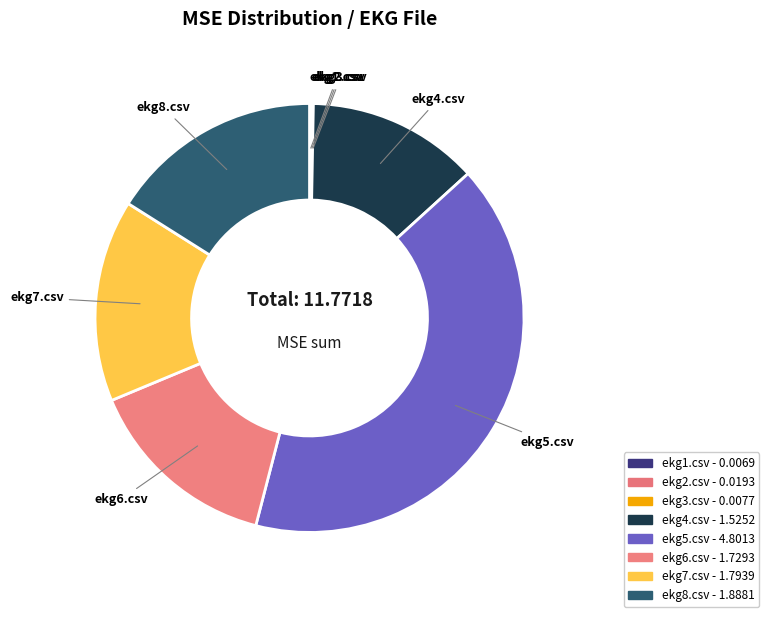

Rank the categories by value from lowest to highest.

ekg1.csv, ekg3.csv, ekg2.csv, ekg4.csv, ekg6.csv, ekg7.csv, ekg8.csv, ekg5.csv